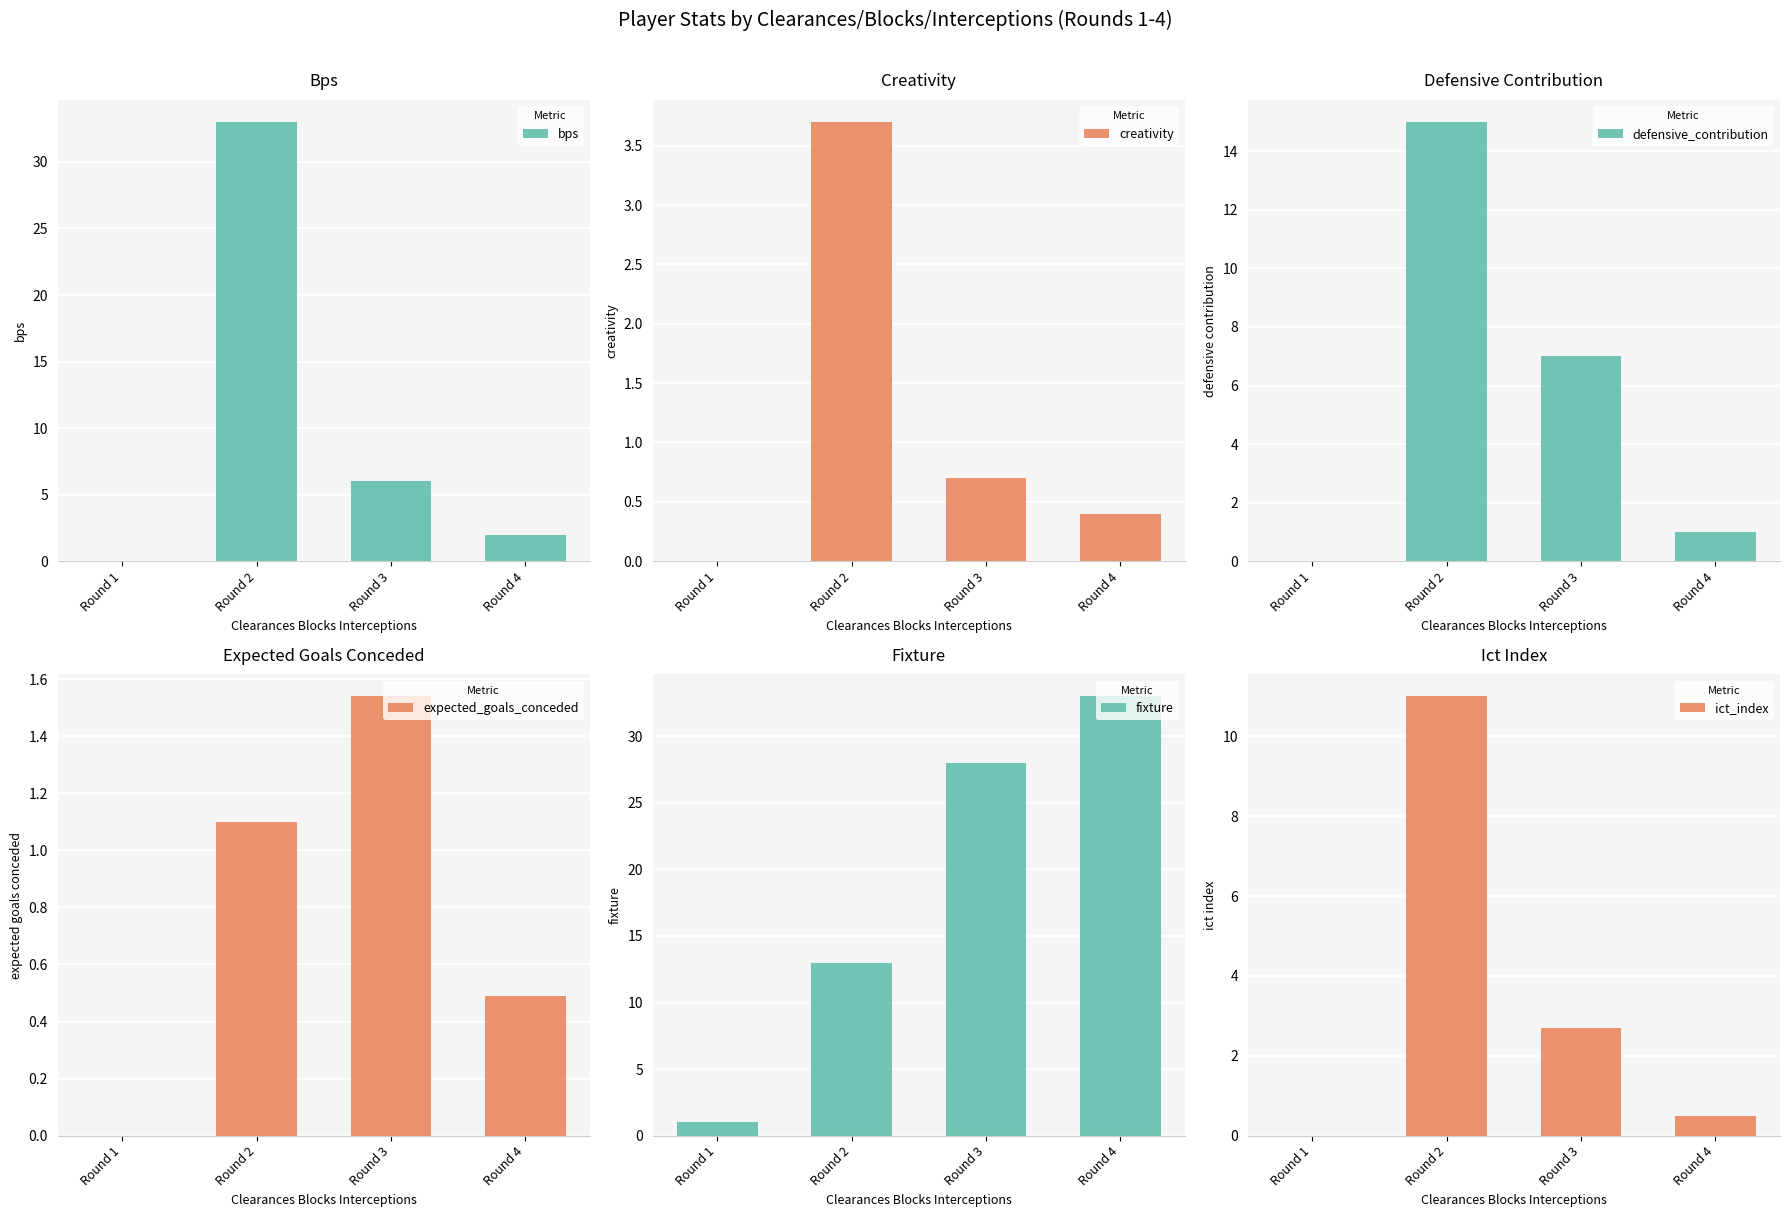

What is the average value of the creativity series?

1.2